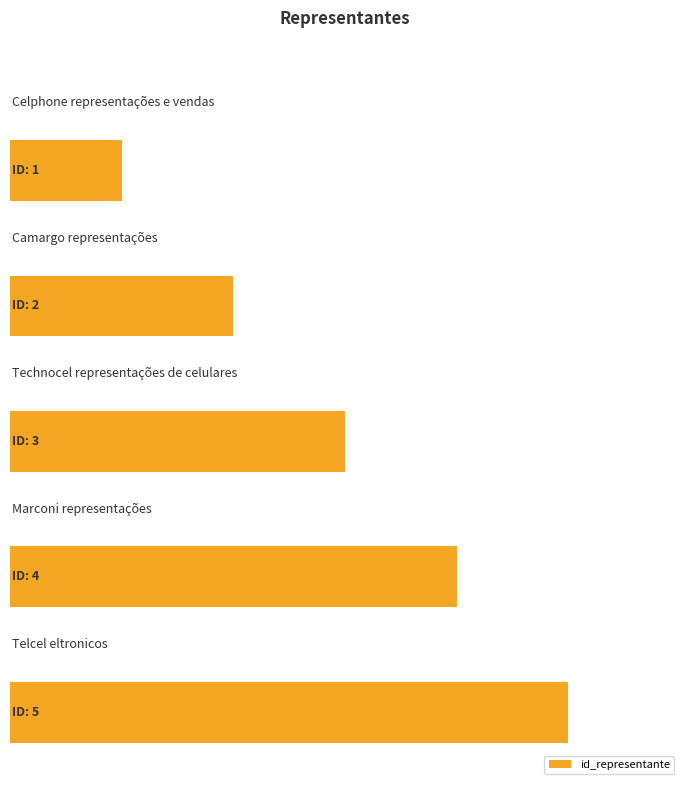

Reading left to right, extract all data points from this chart.

1	2	3	4	5